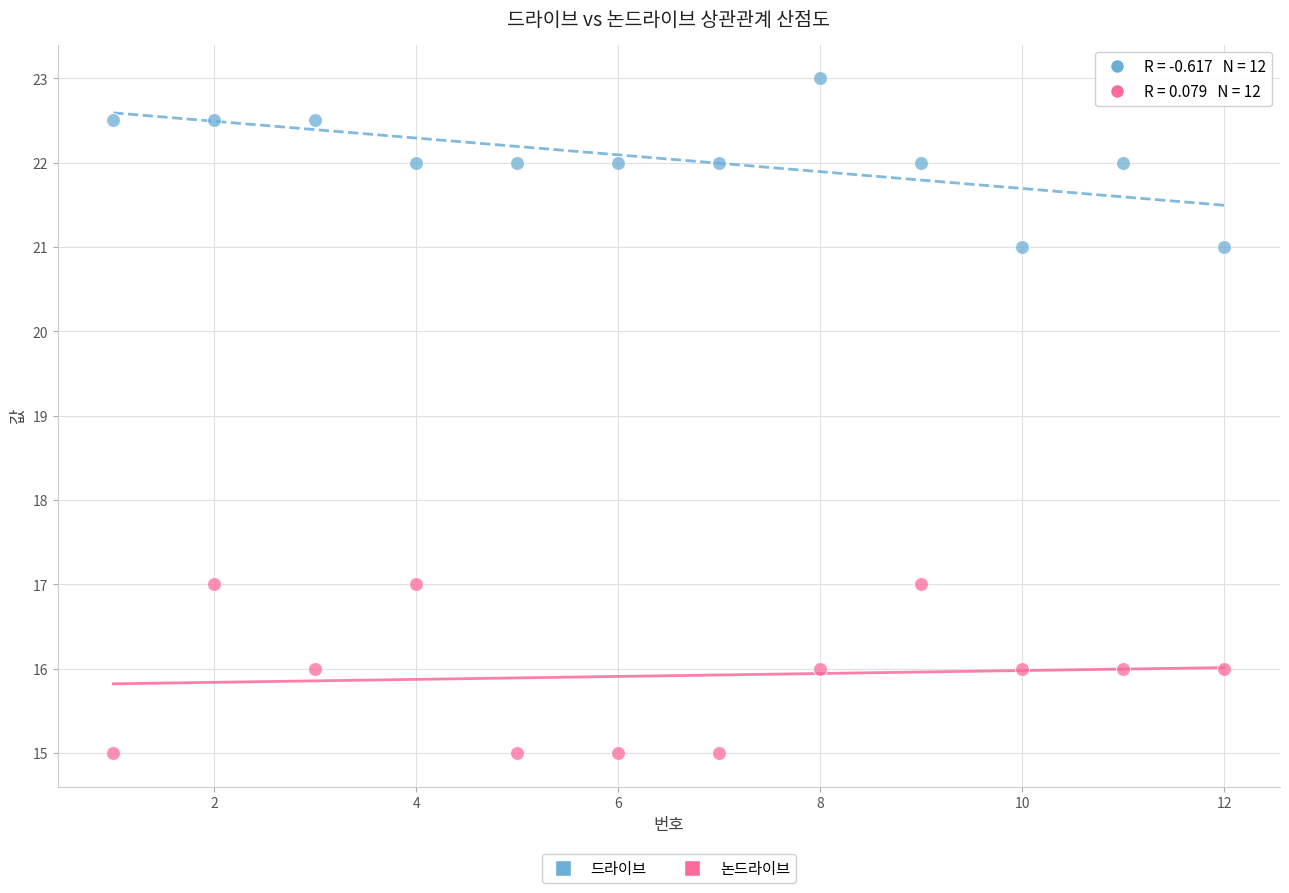

Across all data points, what is the range of X values (max minus min)?

11.0